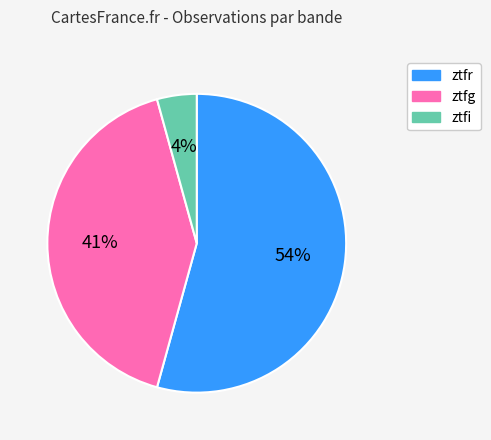

True or false: ztfg accounts for 49% of the total.

False